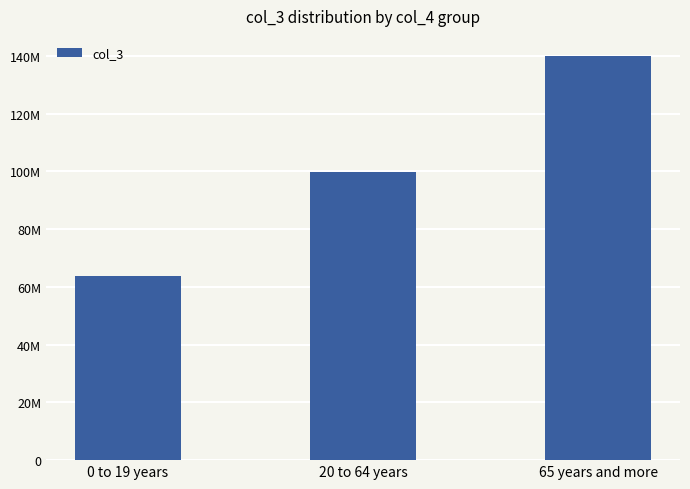

Which category has the highest value across all series?

65 years and more